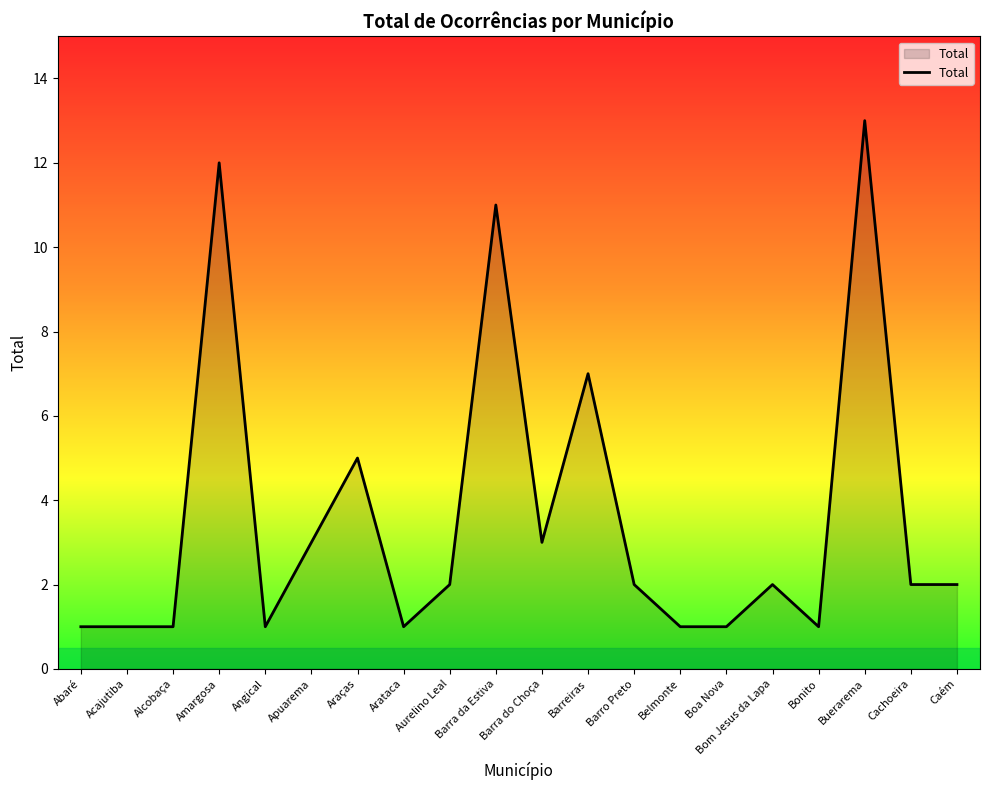

The chart shows a value of 5 at Apuarema. True or false?

False